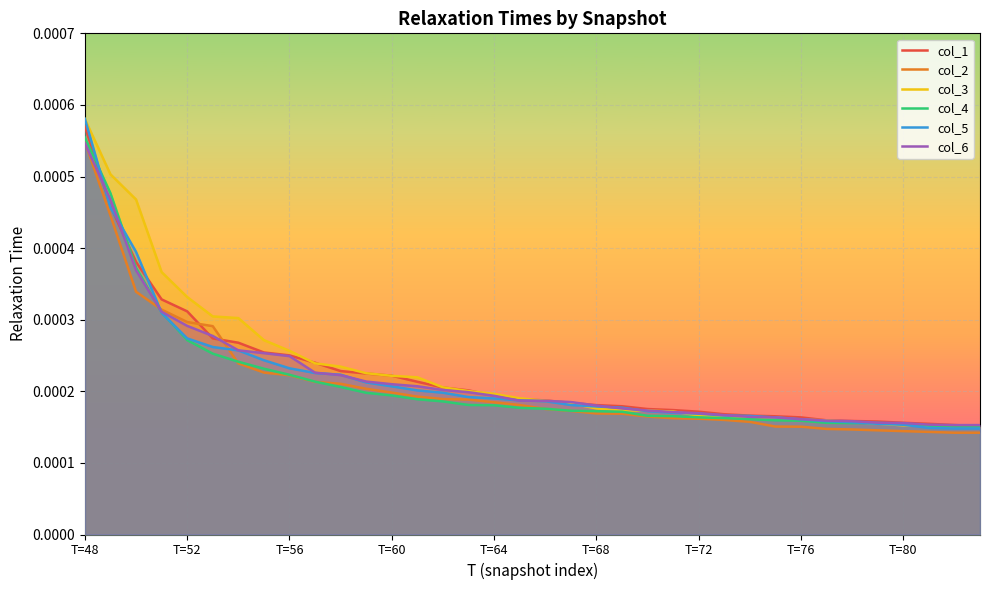

How many col_6 values are between 0 and 1?

36